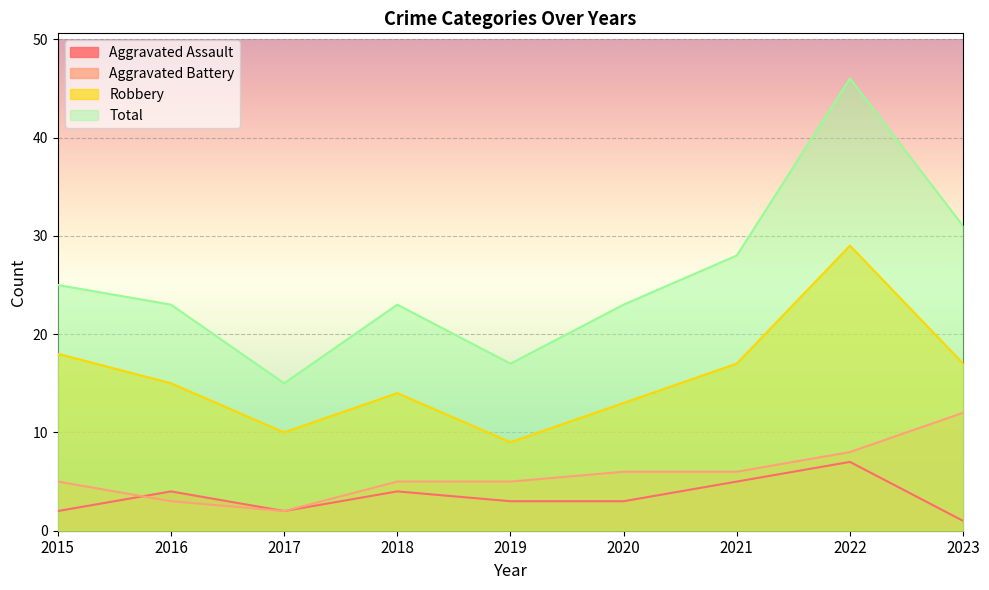

Rank the series by their maximum value, from highest to lowest.

Total, Robbery, Aggravated Battery, Aggravated Assault